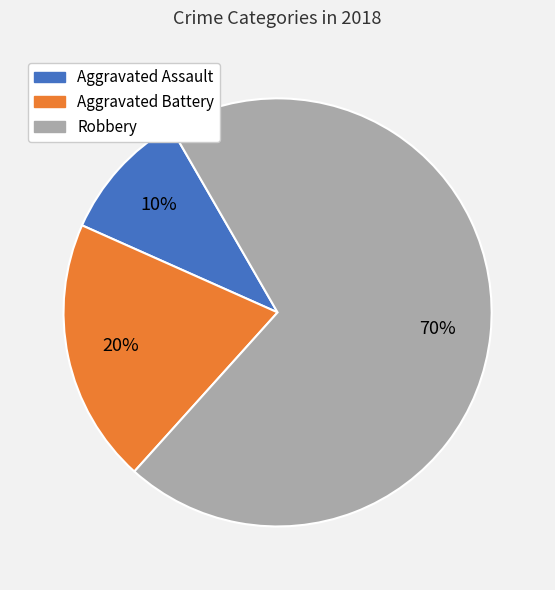

Combined, do Aggravated Assault and Robbery account for over 50%?

Yes